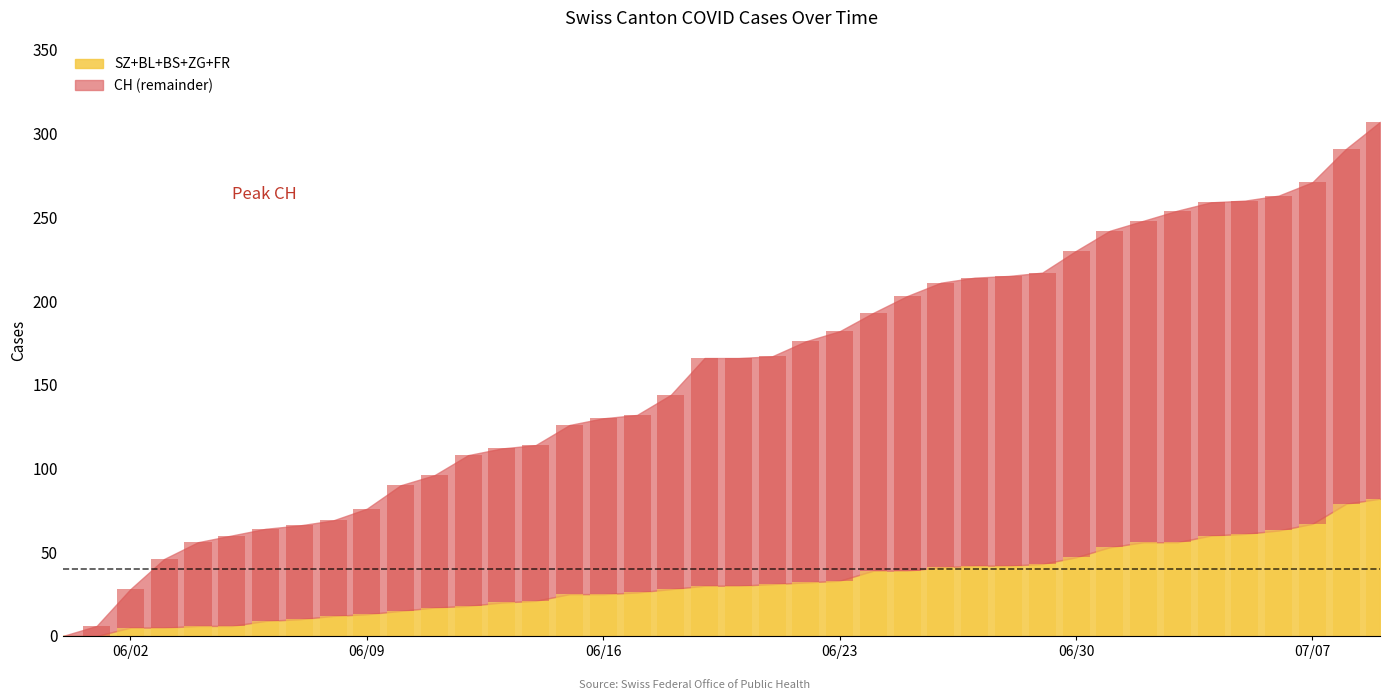

The value of CH at 7 is 119. True or false?

False